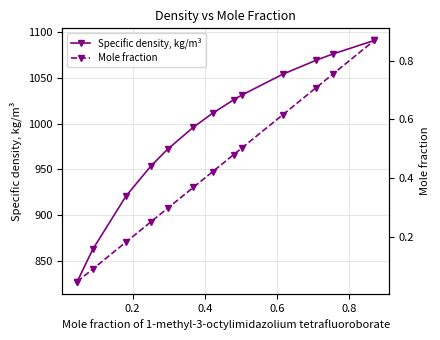

True or false: Specific density, kg/m³ and Mole fraction intersect in this chart.

False